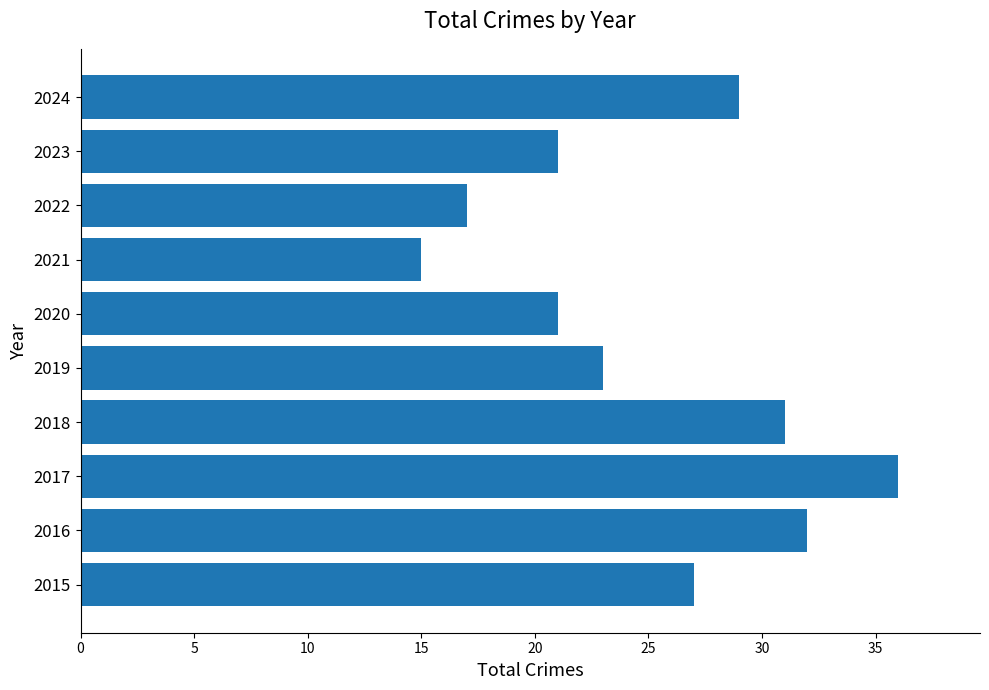

What is the change in value from 2018 to 2023?

-10